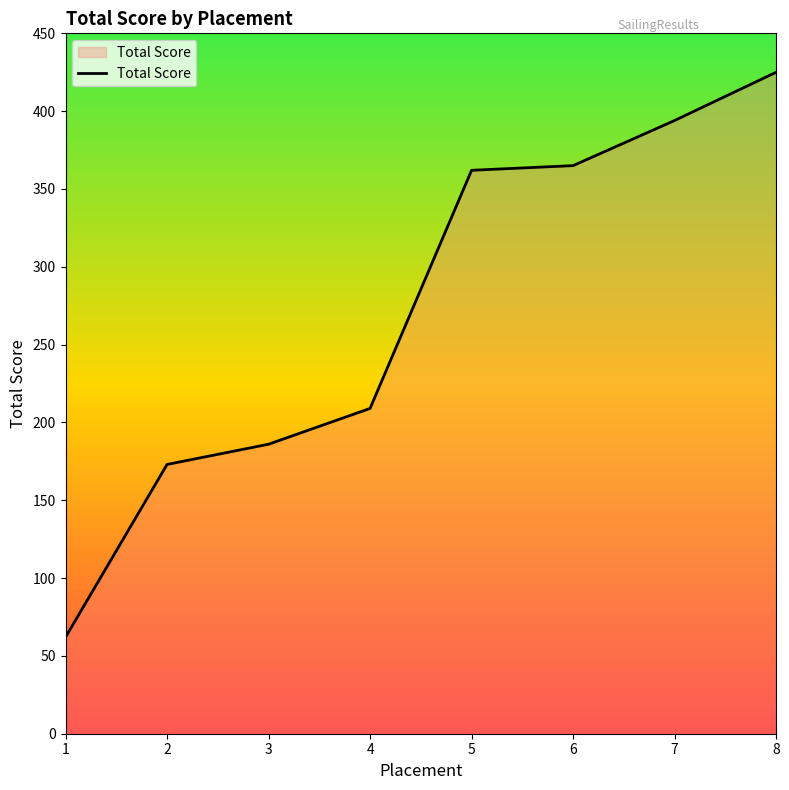

The value at 1 is 28. True or false?

False